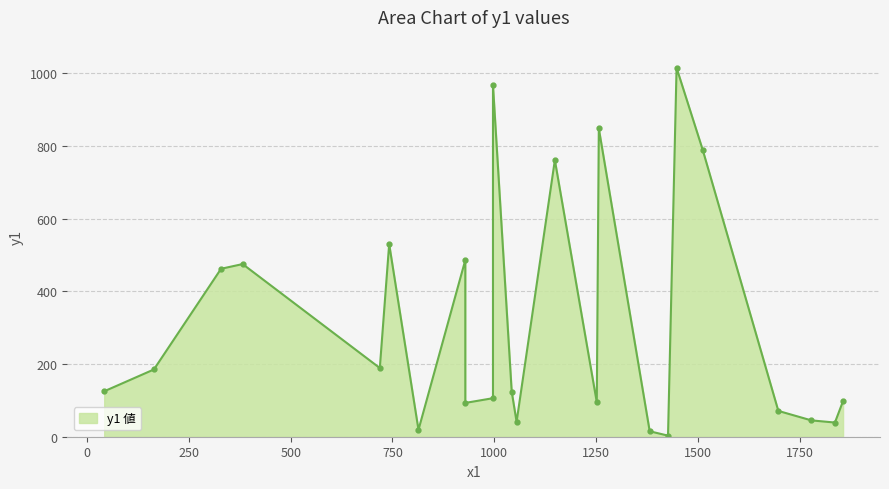

Reading left to right, extract all data points from this chart.

42=125	164=185	329=462	382=475	719=189	742=530	814=19	929=486	929=93	997=106	997=967	1043=124	1055=41	1149=761	1252=95	1257=848	1382=15	1427=3	1448=1015	1512=790	1698=71	1779=45	1837=39	1857=98